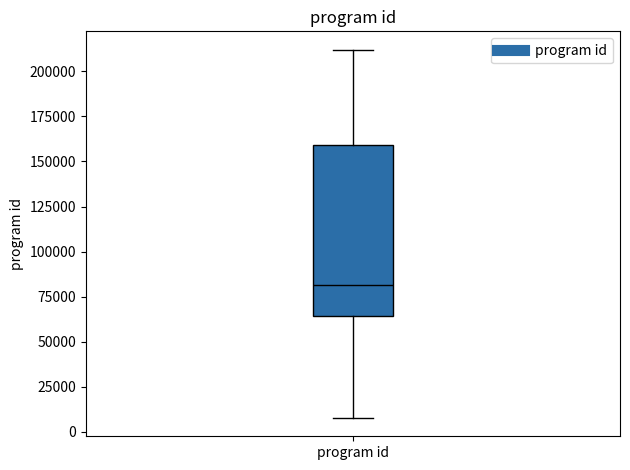

Transcribe this box plot: give where the median line is, the range the box spans, and where the two whiskers end, as read against the y-axis. The values are not printed on the chart, so give them approximately, as read against the axis.

median 80000, box 65000 to 160000, whiskers 10000 to 210000